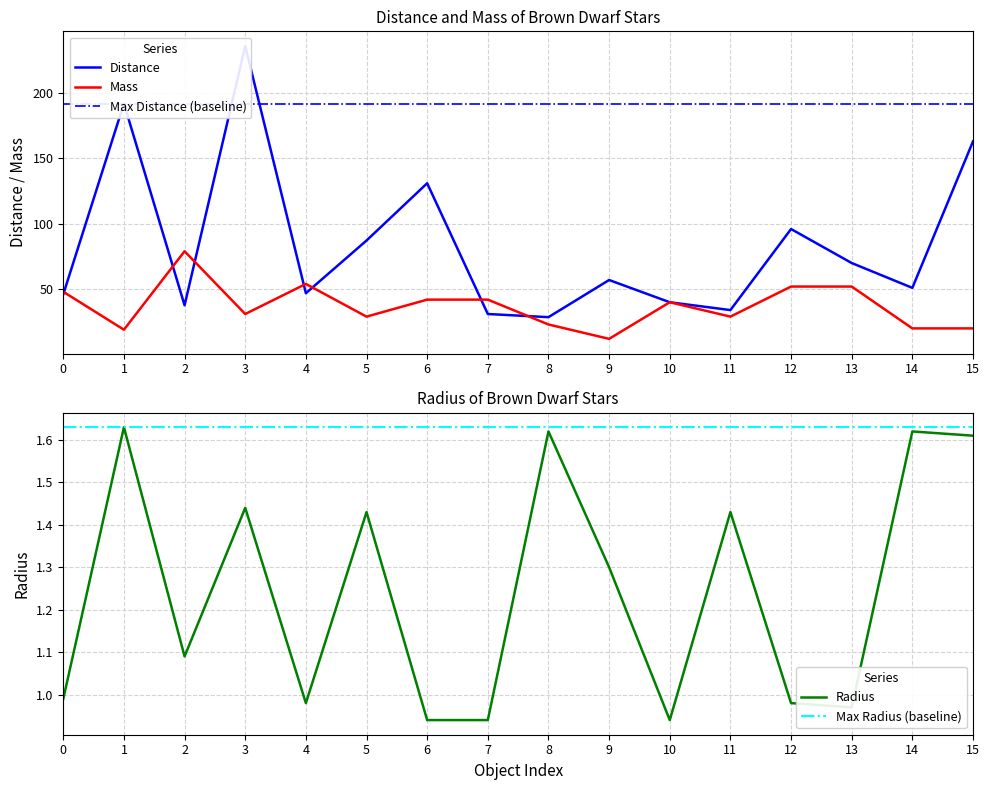

How many data points does each series have?

16